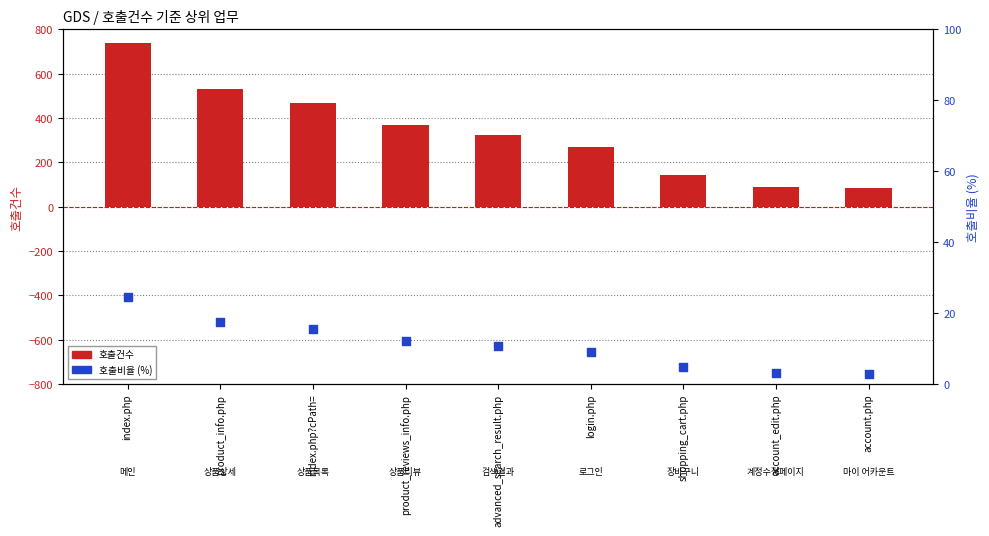

What is the total value across all series at account.php?

87.8